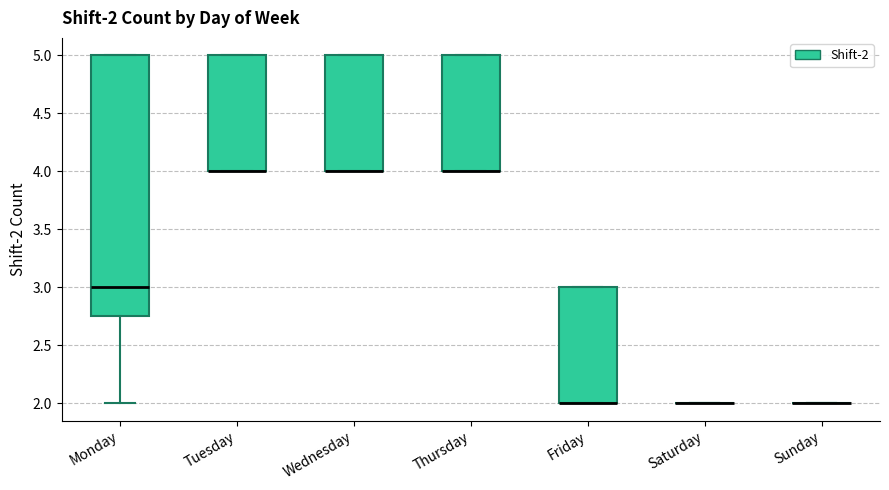

Which box is the tallest, from its lower edge to its upper edge?

Monday